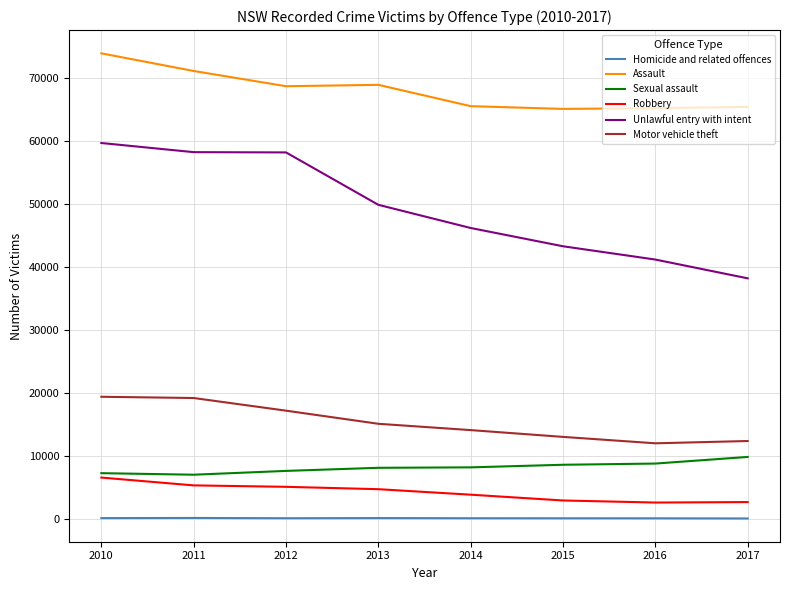

At which label is Unlawful entry with intent closest to 48972?

2013